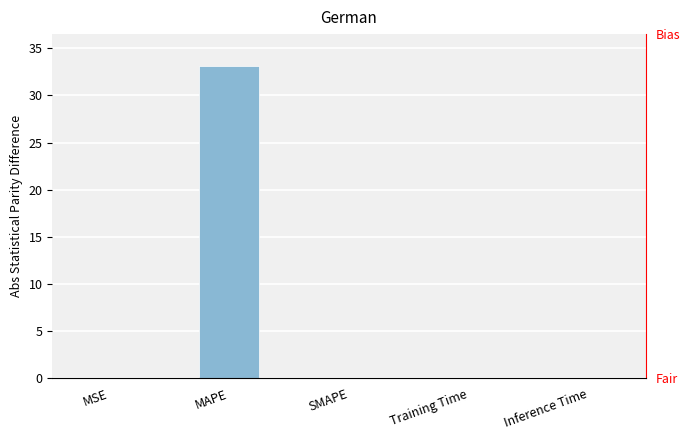

Reading right to left, extract all data points from this chart.

0.0	0.0	0.0	33.1	0.0